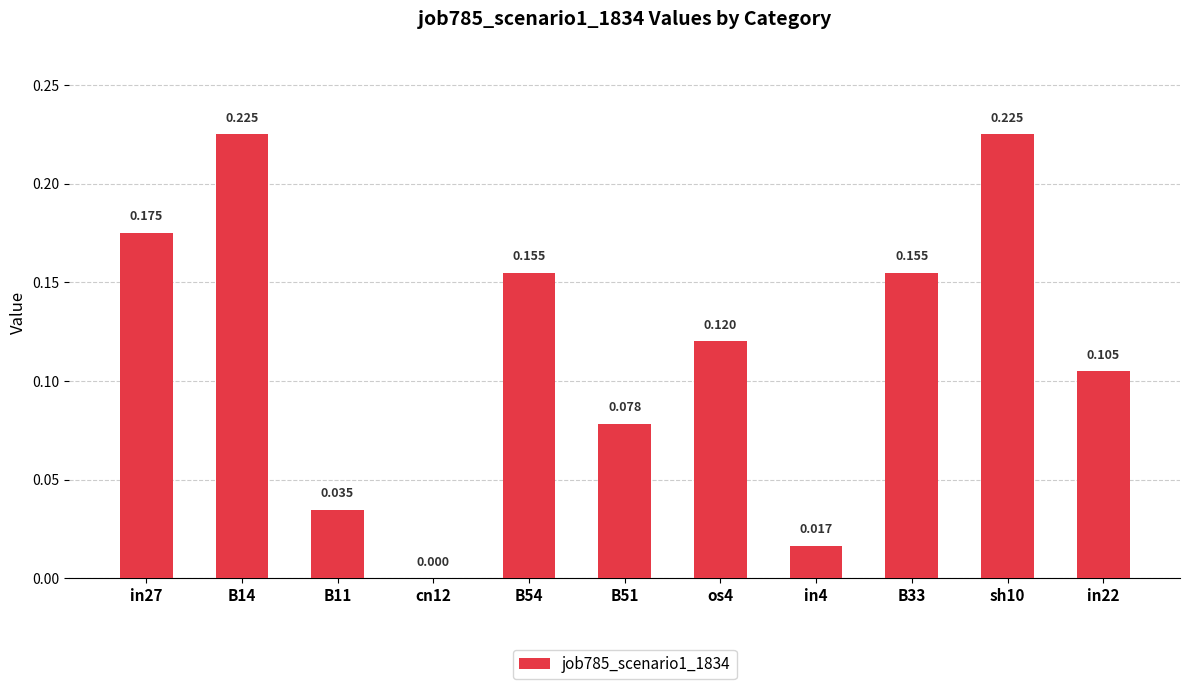

Where is the data nearest to the value 0?

cn12